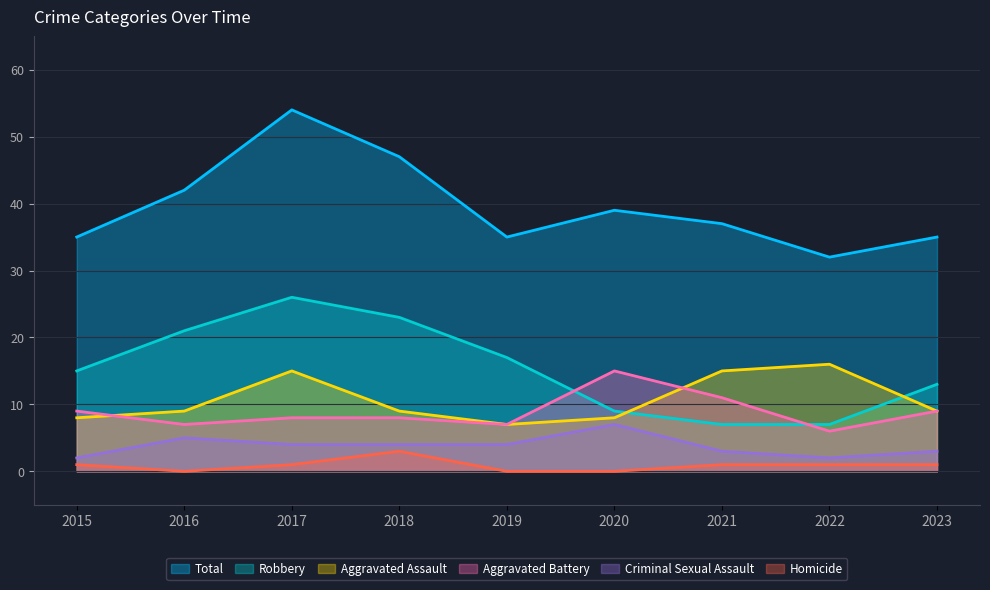

Is the value of Aggravated Assault at 2016 greater than the value of Aggravated Battery at 2015?

No